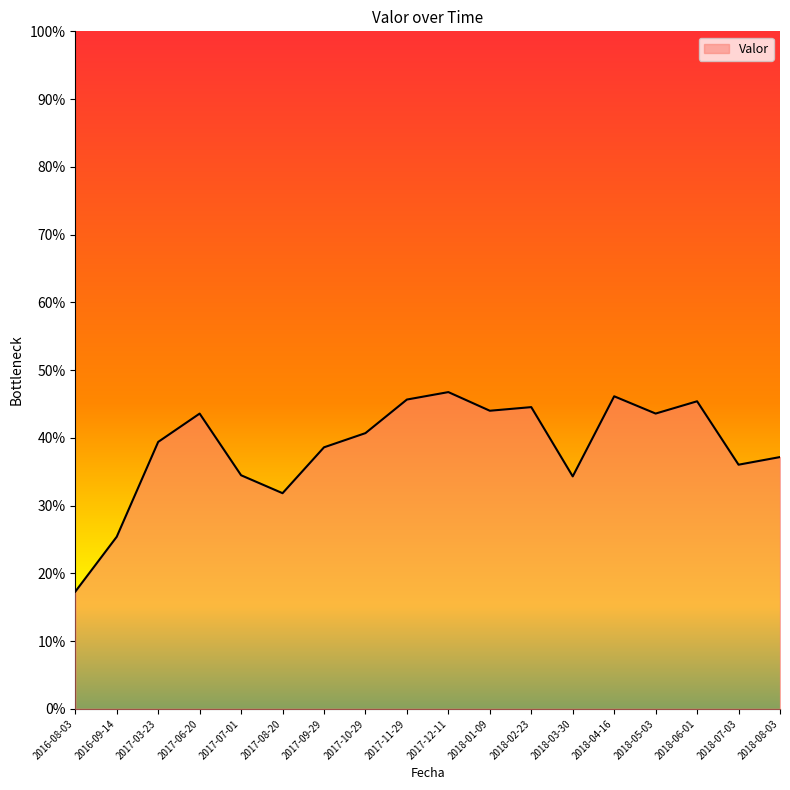

How many interior local valleys (lower than both neighbors) does the data have?

5